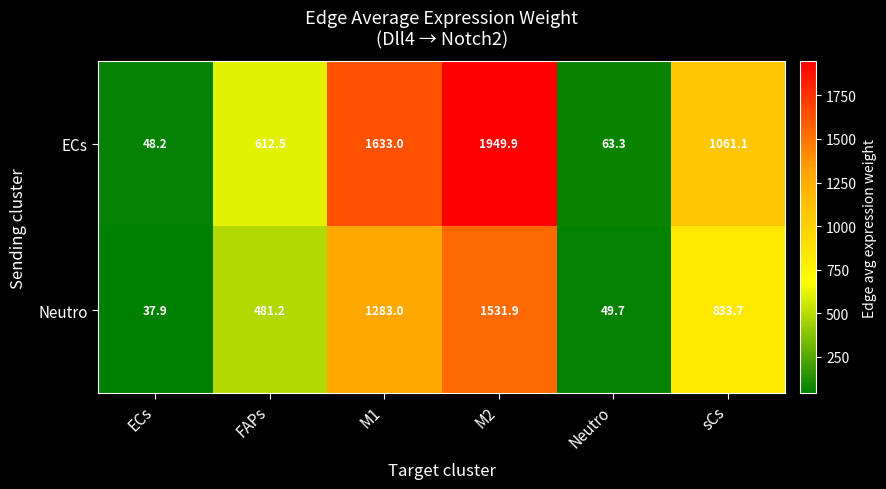

At which label does Neutro reach its peak?

M2